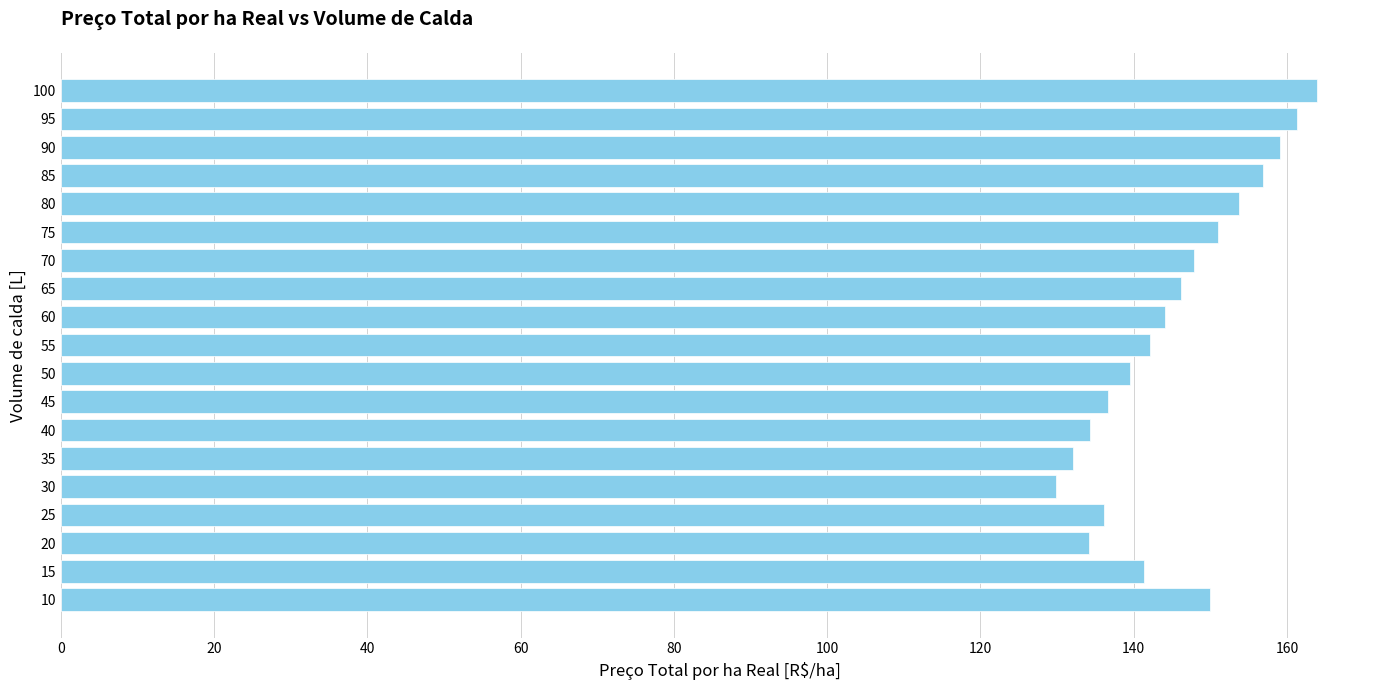

What is the approximate value at 40?

134.3